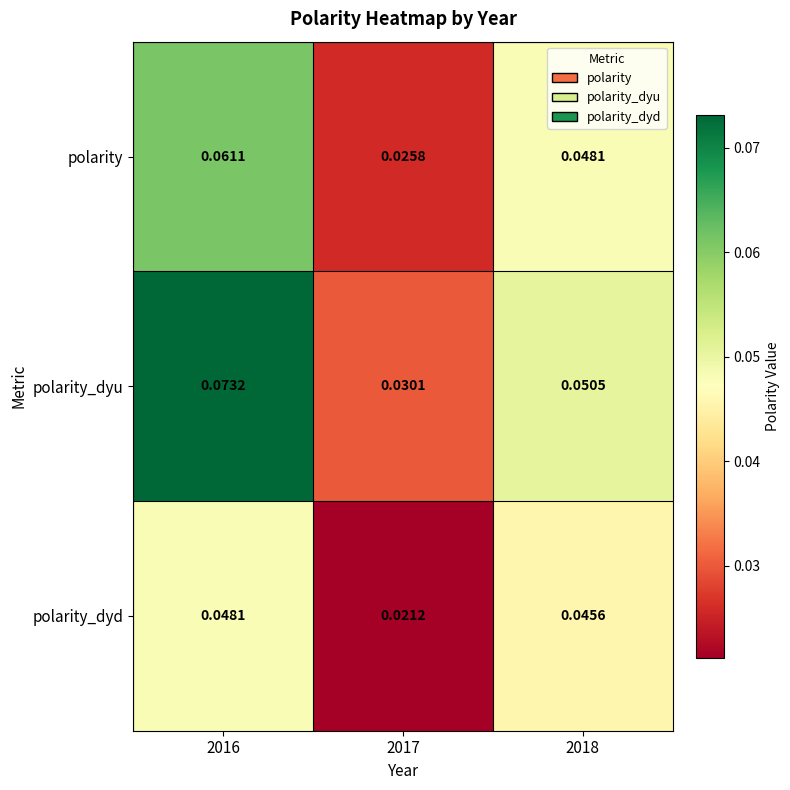

Rank the series by their maximum value, from lowest to highest.

polarity_dyd, polarity, polarity_dyu